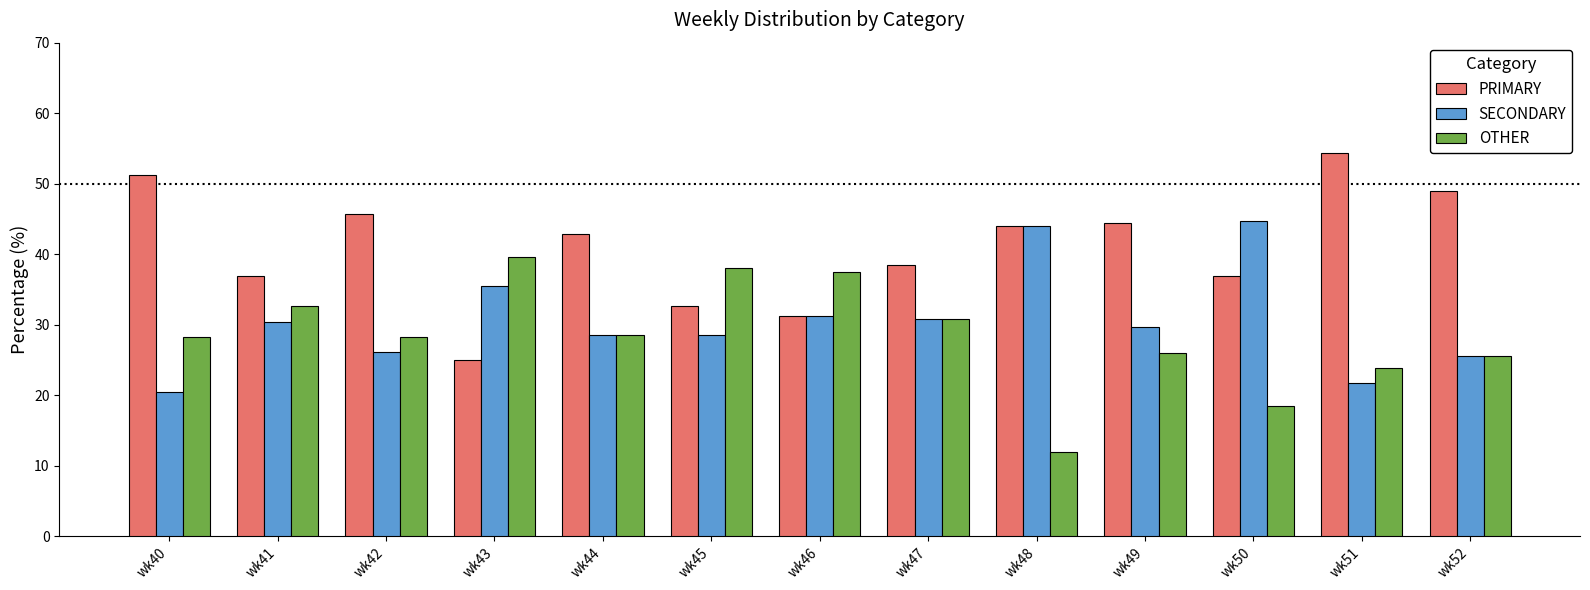

At which label does SECONDARY reach its peak?

wk50